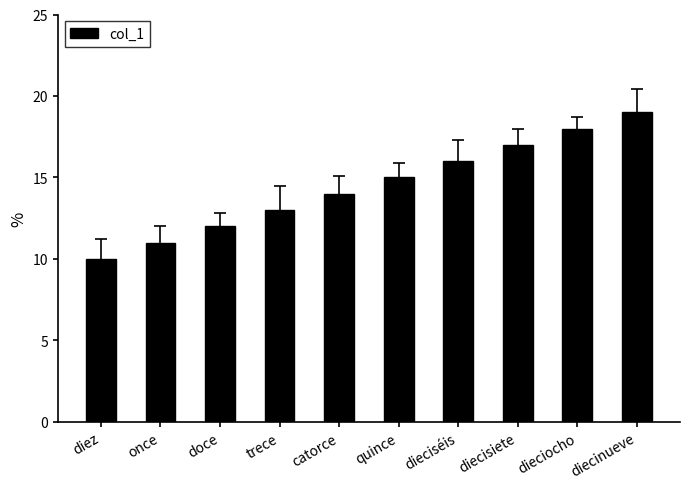

What is the value of the 10th bar from the left?

19